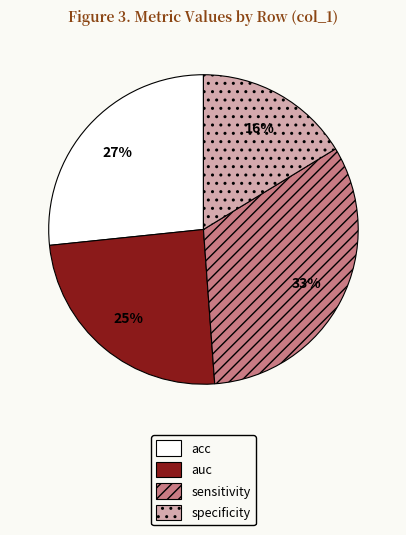

To the nearest percent, what is the average slice percentage?

25%